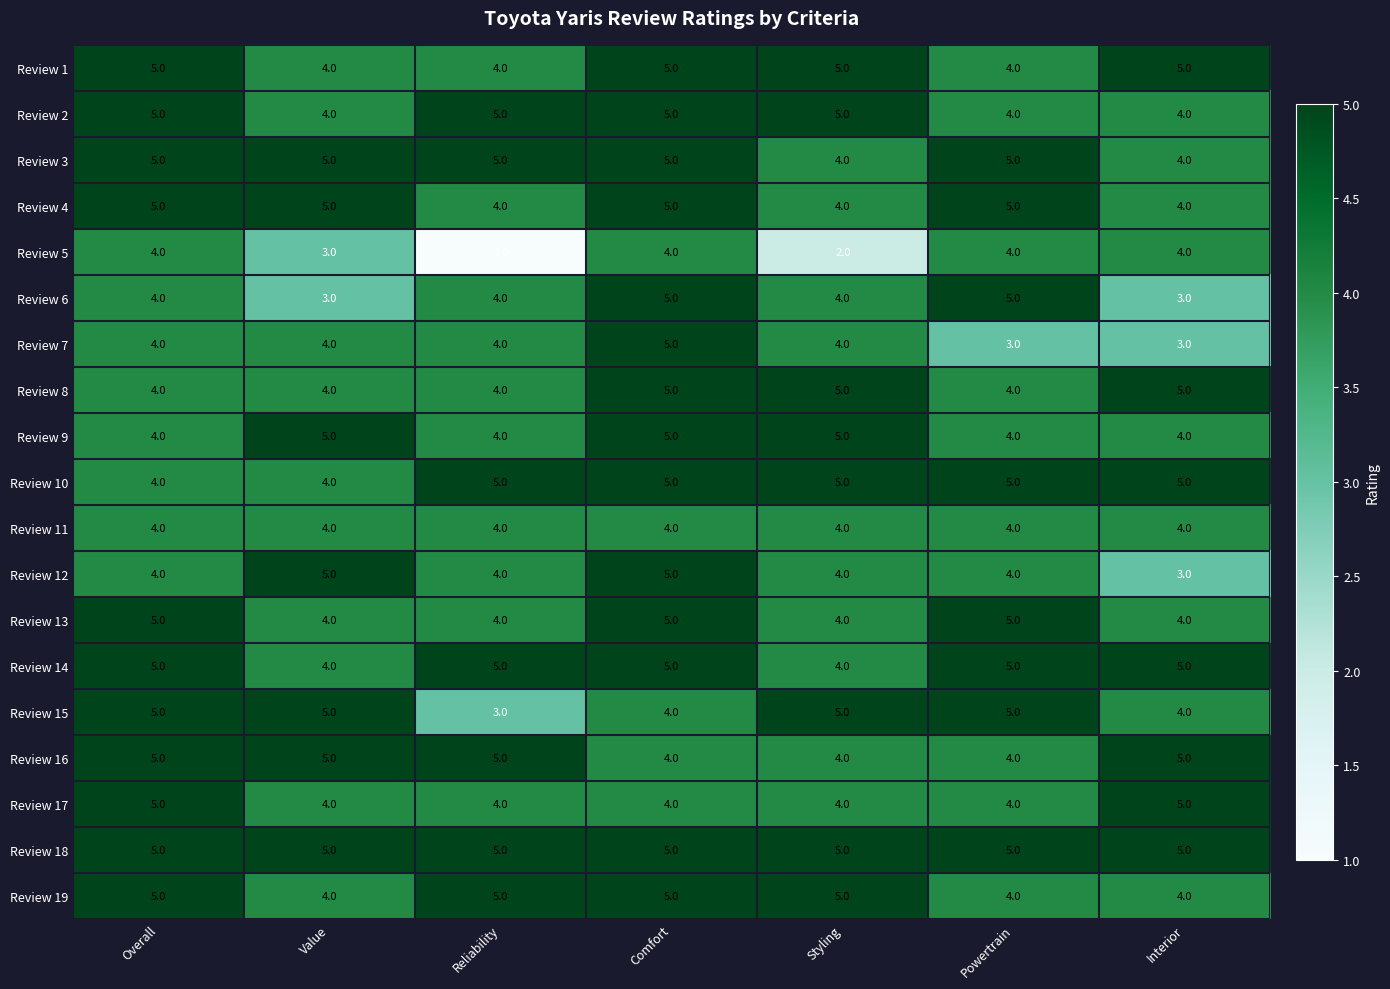

Count the number of data series in this chart.

19